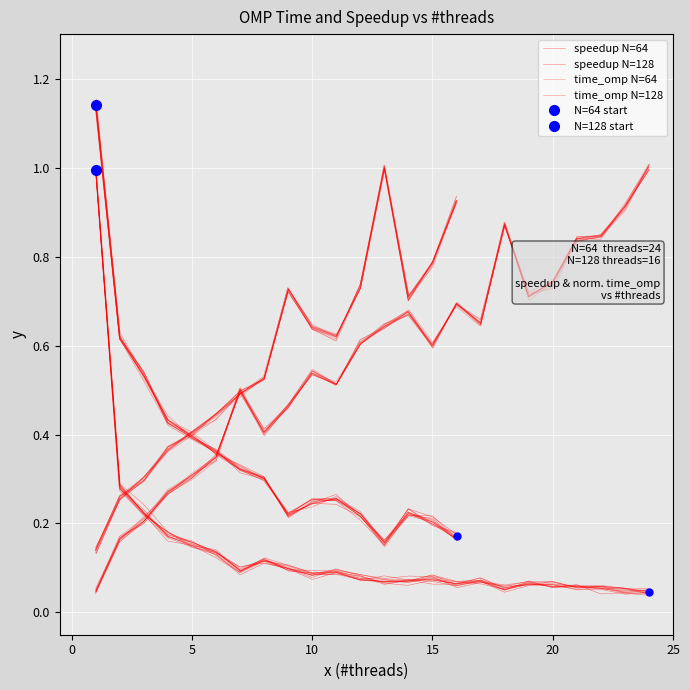

The value of N=64 at 13 is 1.0. True or false?

False